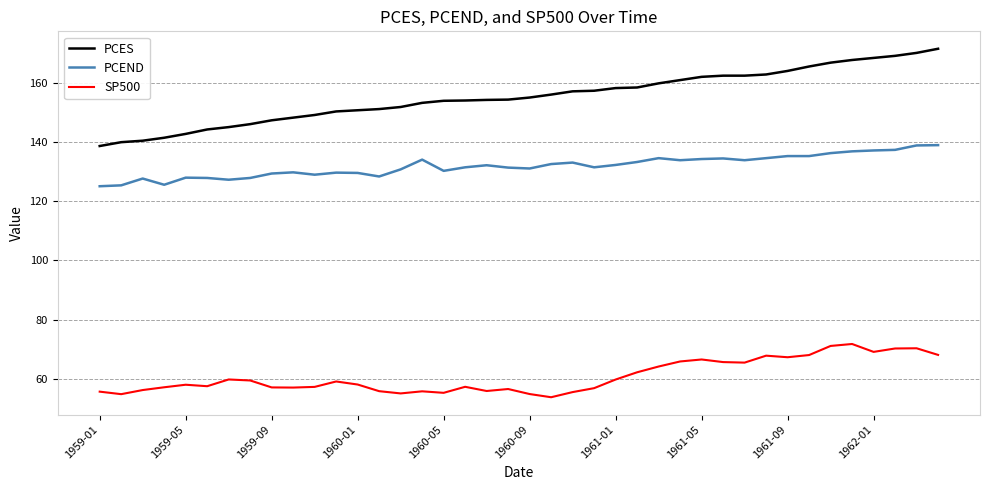

What is the average value of the PCEND series?

131.9